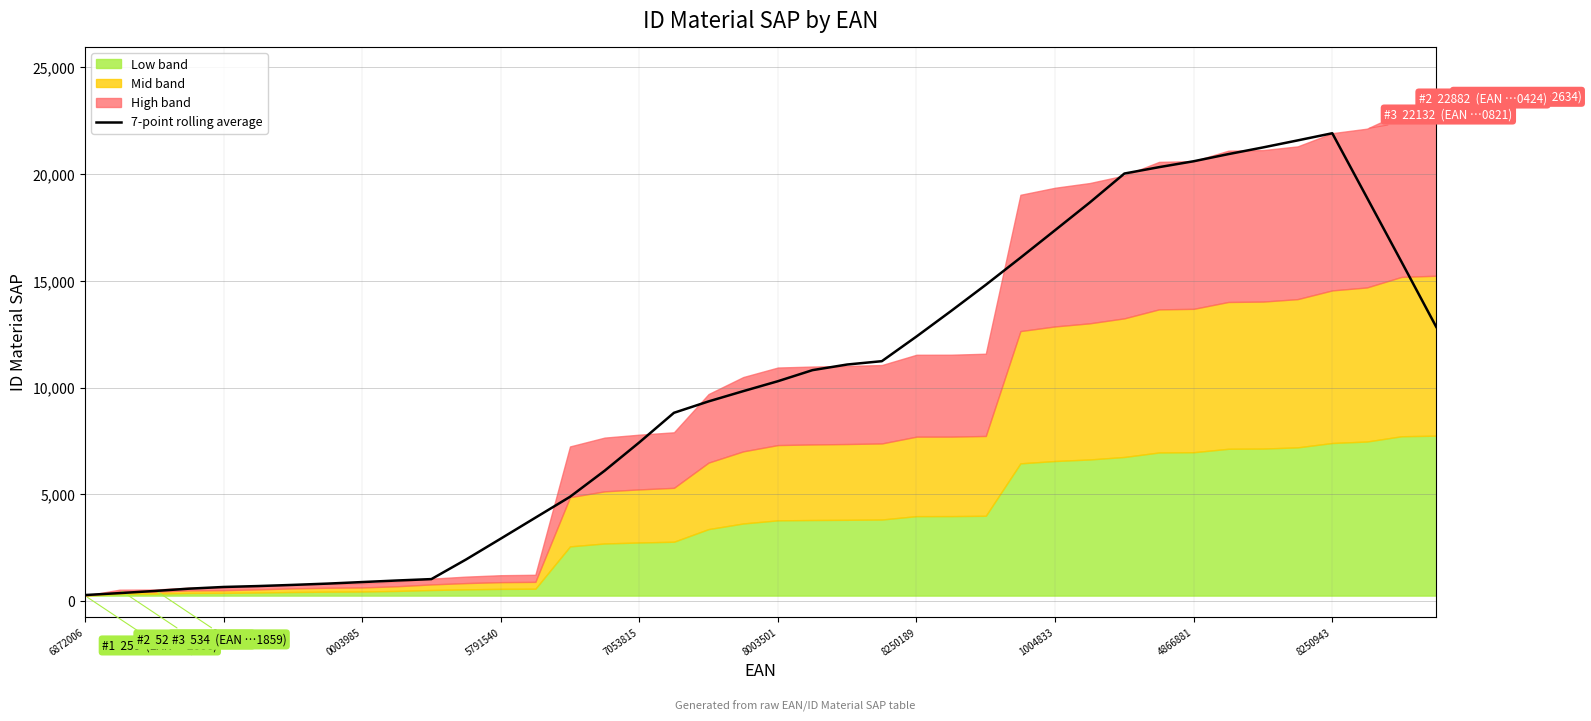

What is the highest value of the 7-point rolling average series?

21918.6